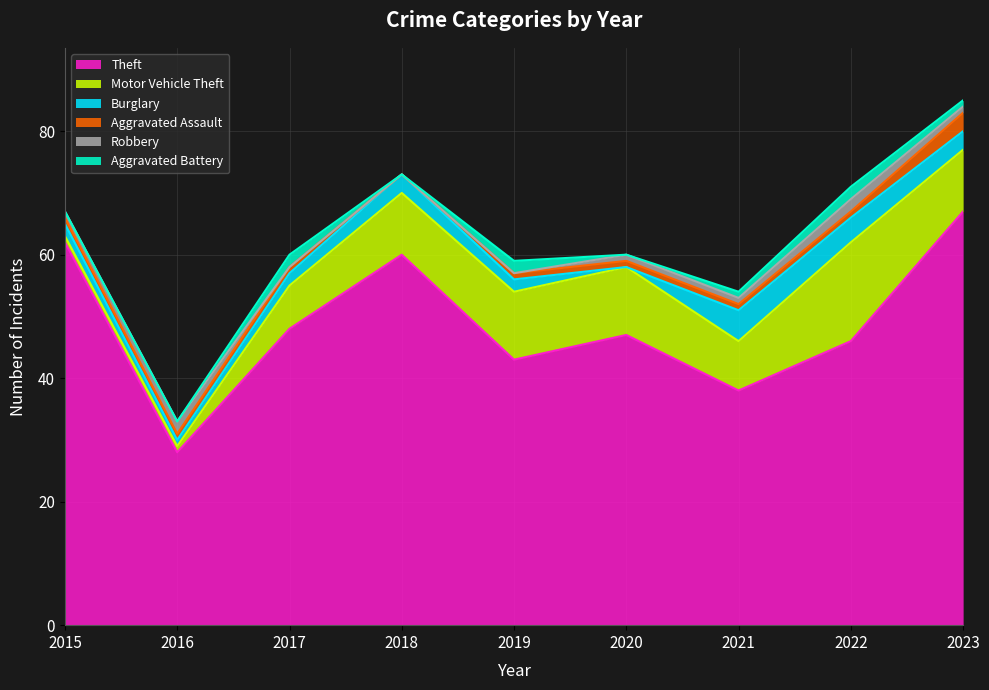

What is the total value across all series at 2023?

85